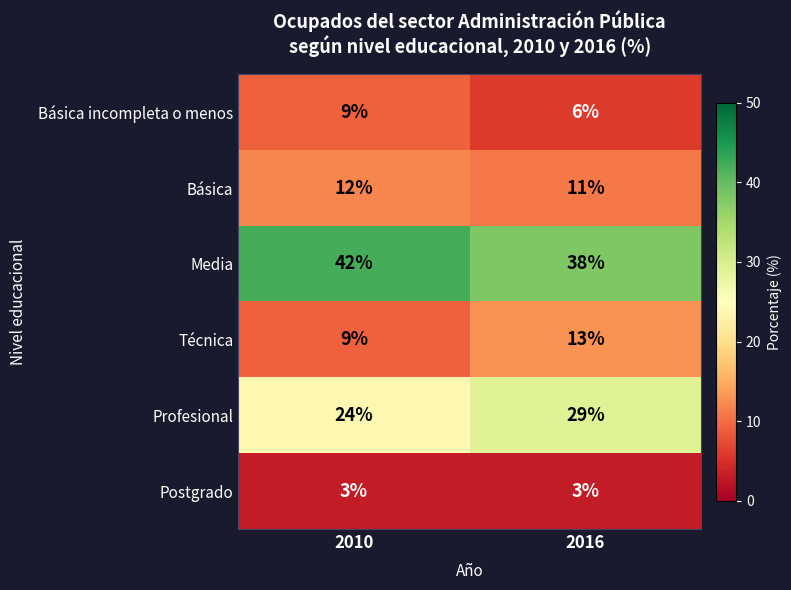

What is the highest value of the Profesional series?

29